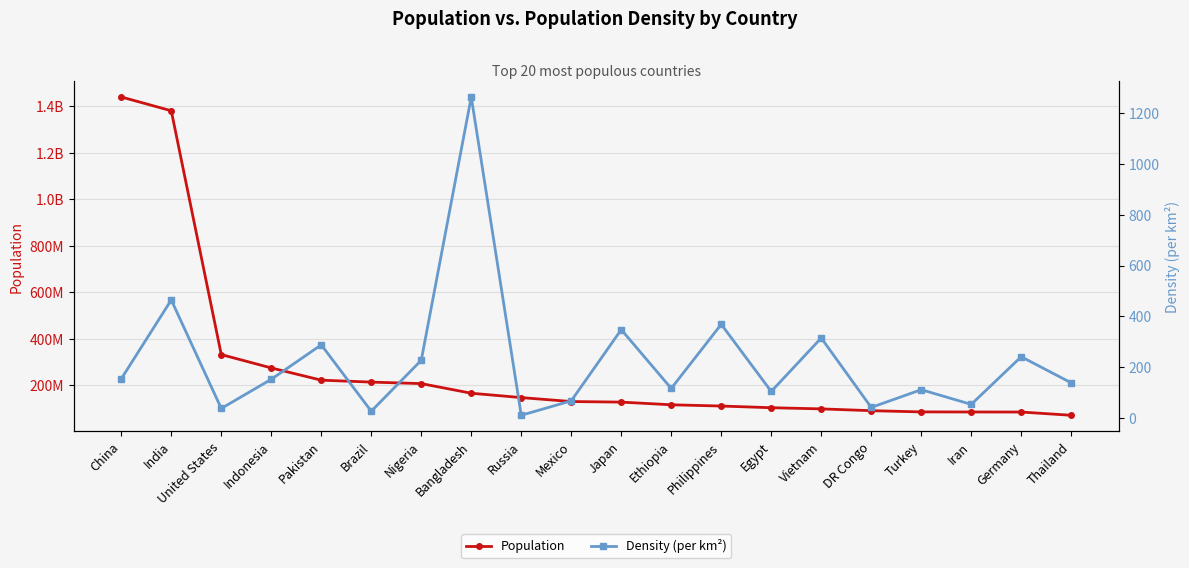

Is this an area chart (filled region under the line)?

No